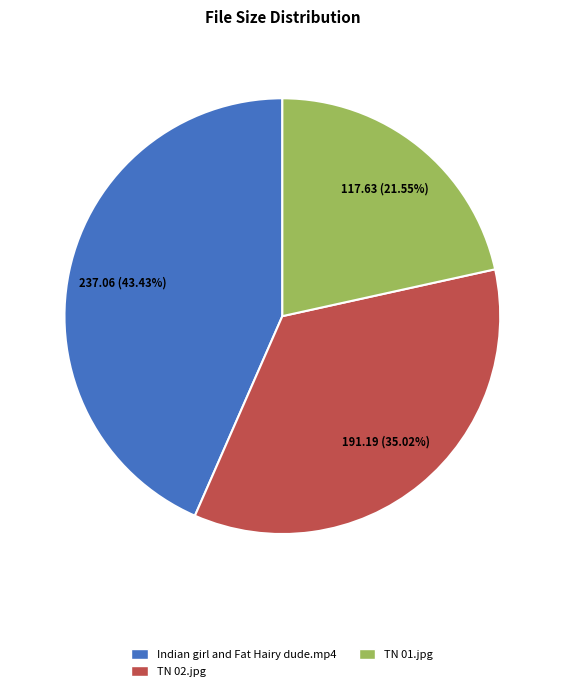

To the nearest percent, what percentage of the pie is Indian girl and Fat Hairy dude.mp4?

43%